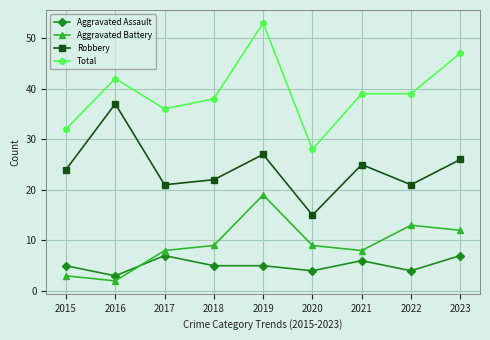

Between 2020 and 2021, which series saw the biggest shift?

Total